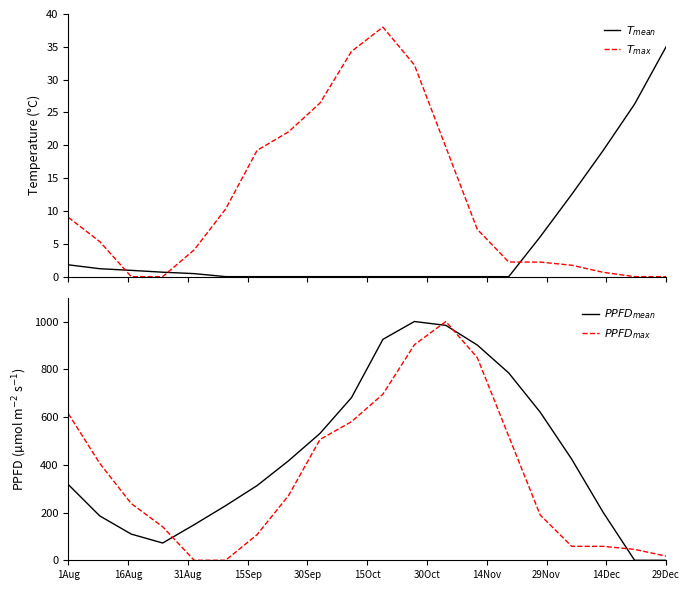

Which series has the widest spread of values?

$PPFD_{mean}$